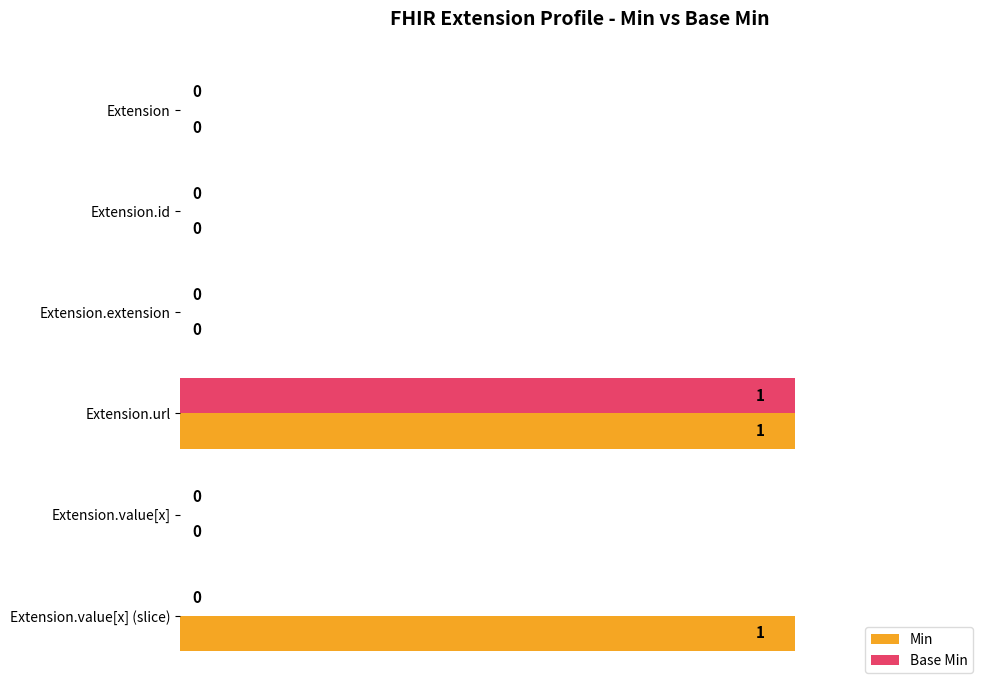

The value of Base Min at Extension.value[x] (slice) is 0. True or false?

True